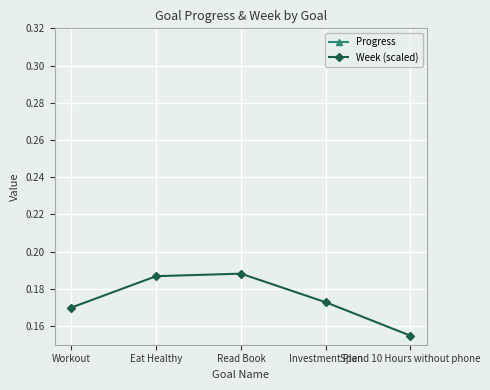

What position from the left is Eat Healthy?

2